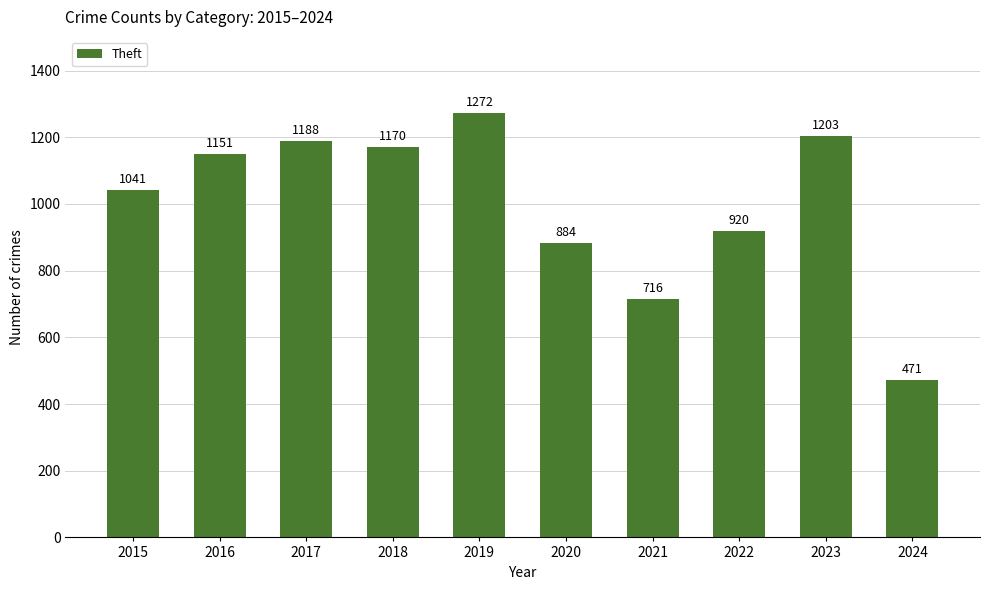

What is the greatest value displayed?

1272